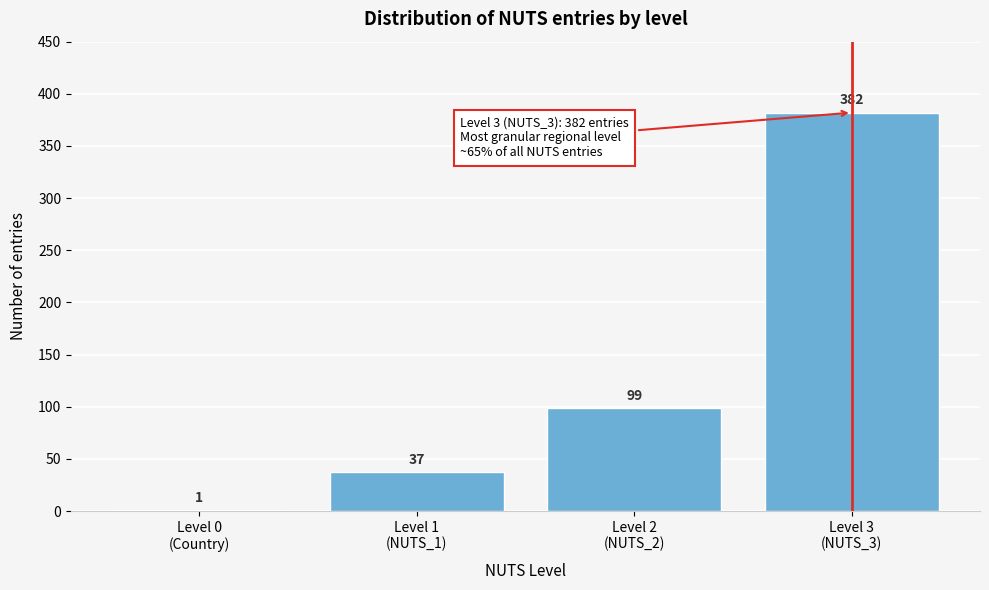

What is the greatest value displayed?

382